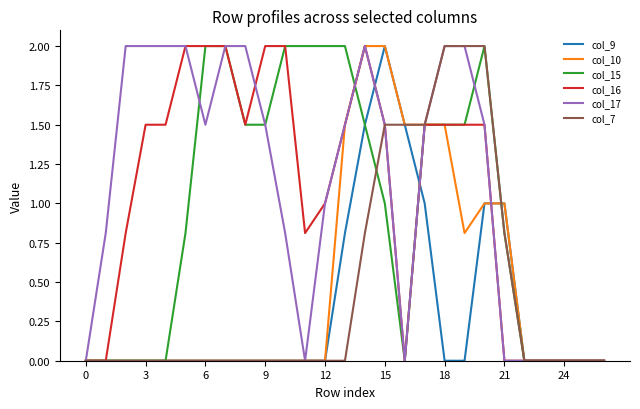

What is the maximum value shown in the chart?

2.0